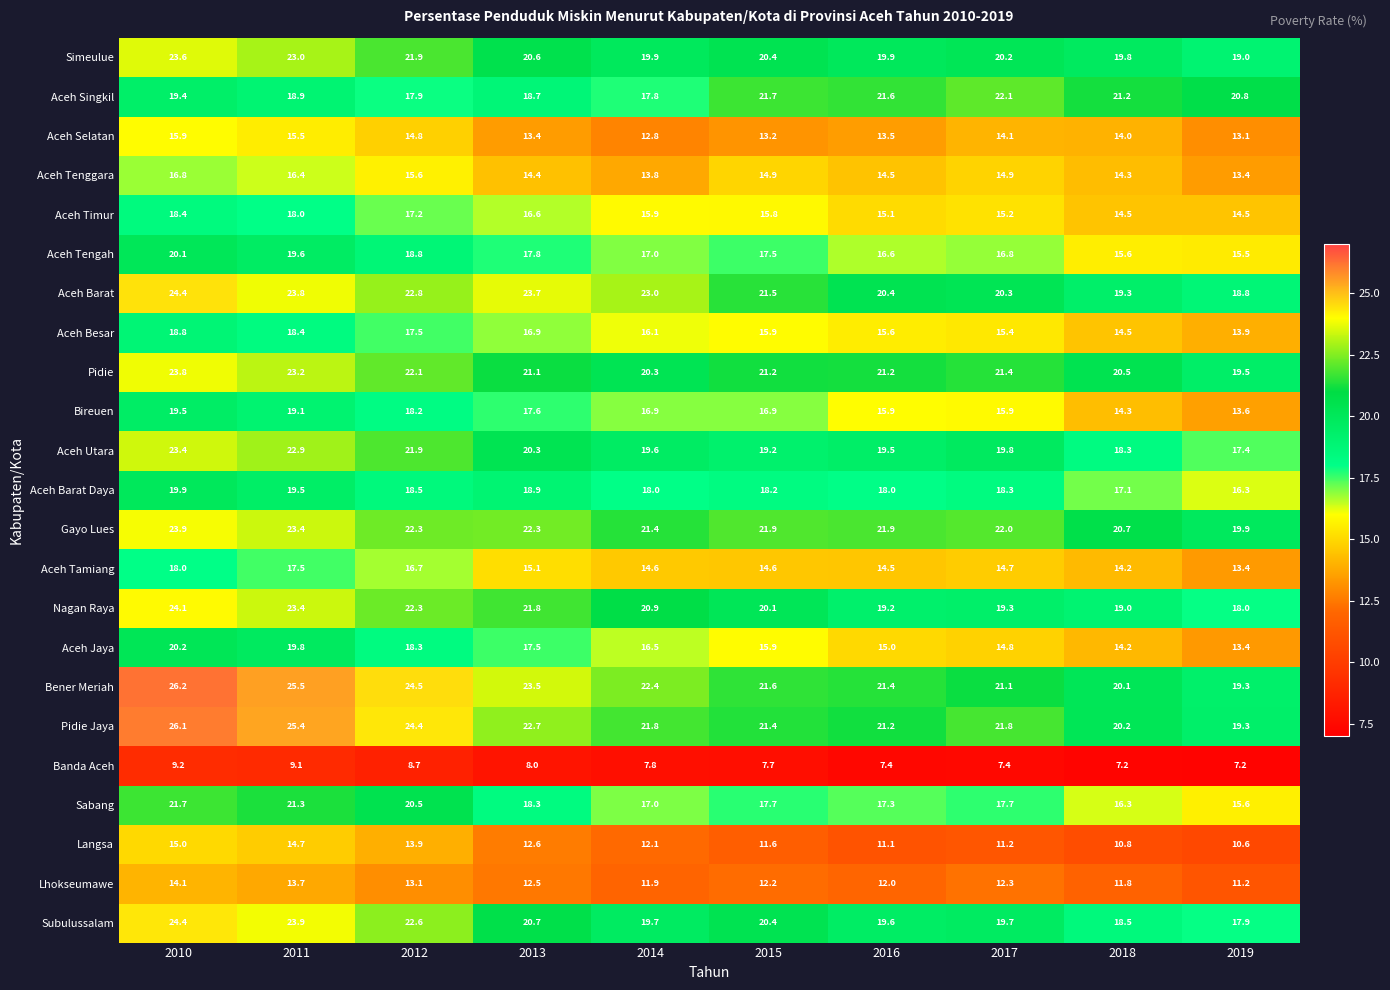

Is the value of Langsa at 2019 greater than the value of Aceh Timur at 2011?

No